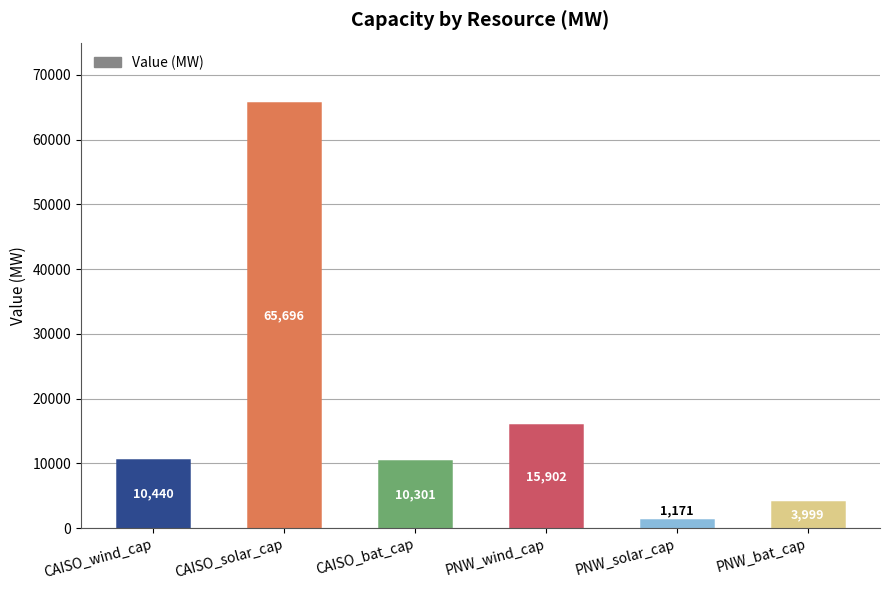

What is the sum of the values at PNW_solar_cap and PNW_bat_cap?

5169.4